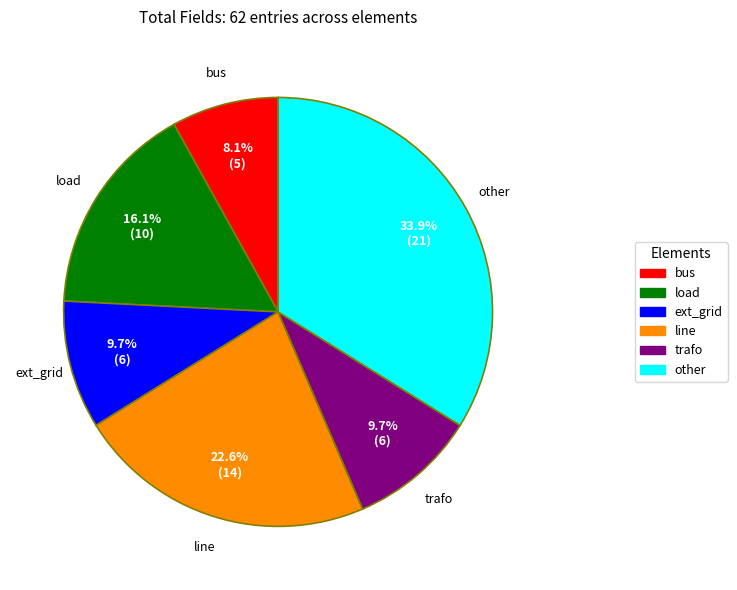

Which slice is the largest?

other